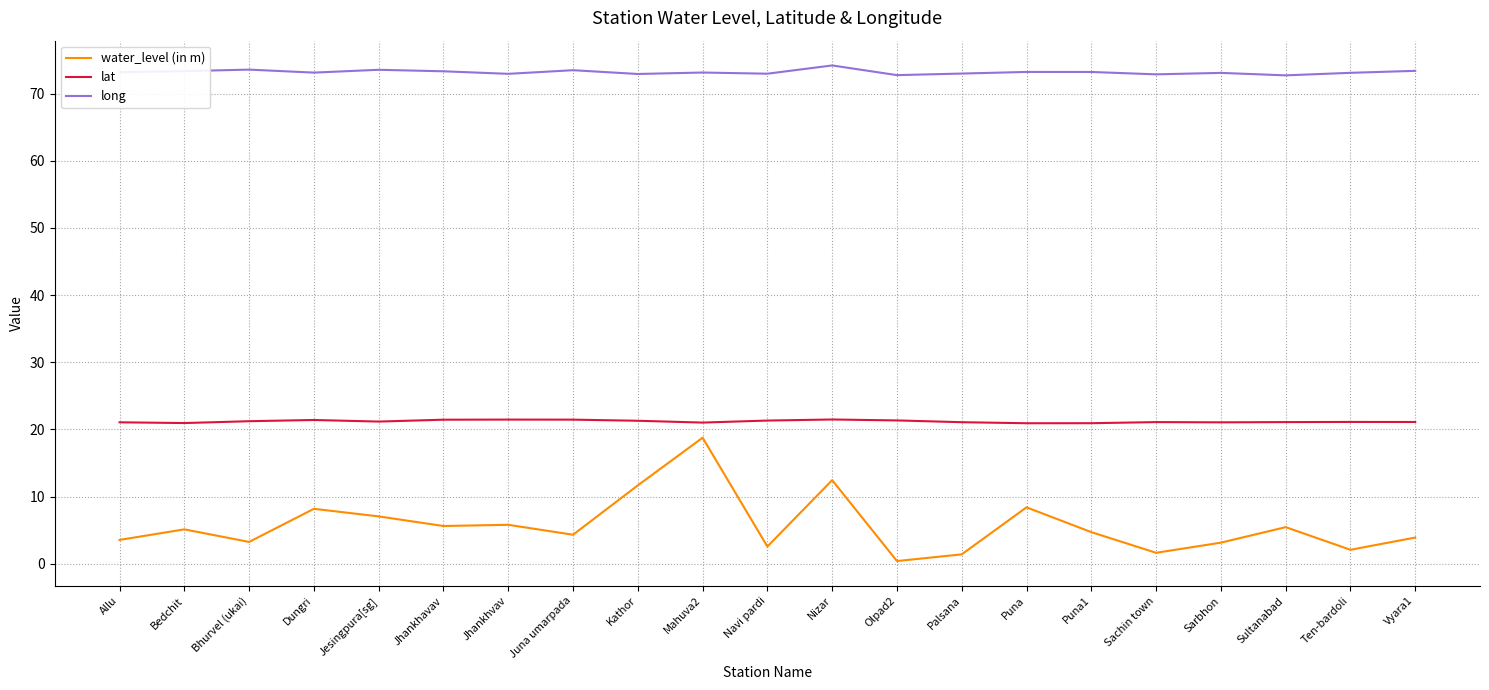

True or false: water_level (in m) and lat intersect in this chart.

False